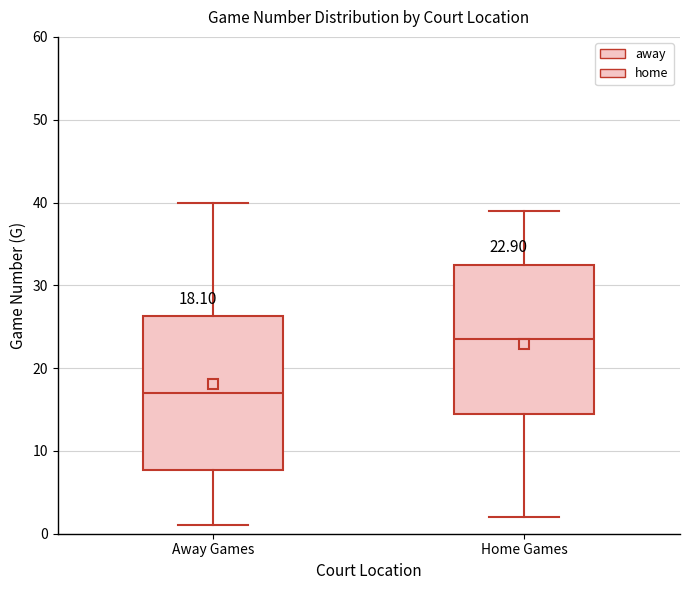

Which box has the highest median line?

Home Games